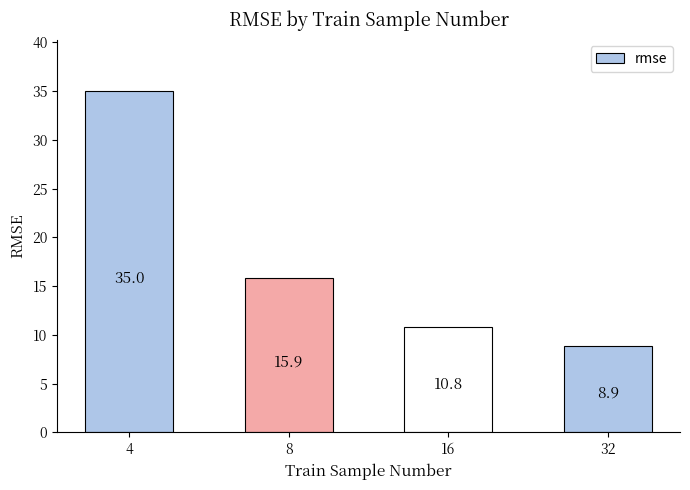

The value at 8 is 6.3. True or false?

False